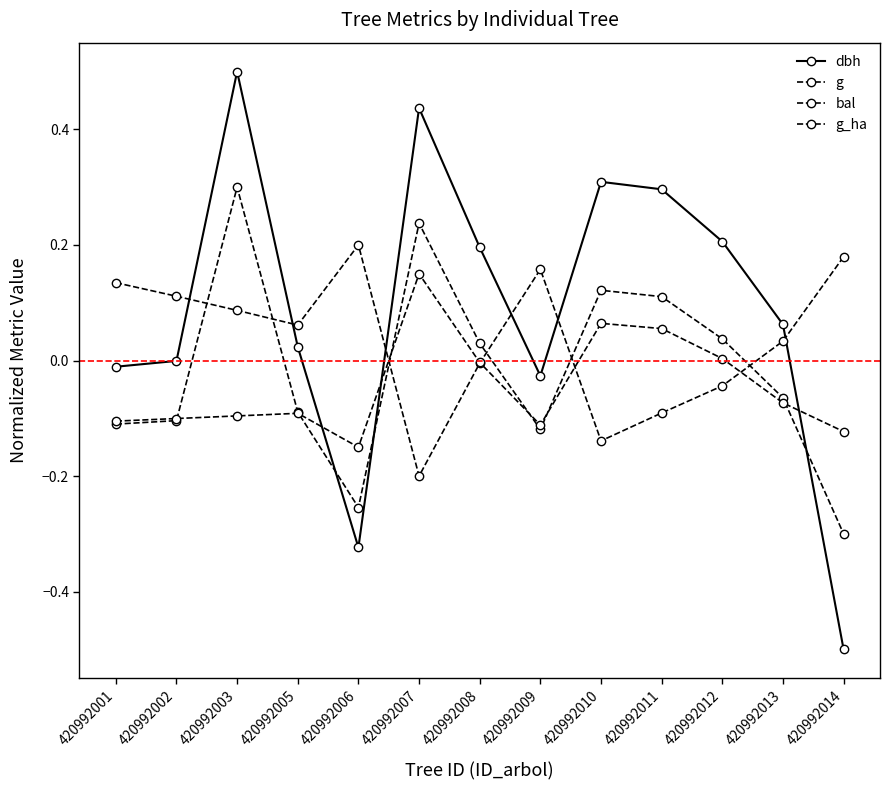

At how many categories does at least one series exceed 0?

13